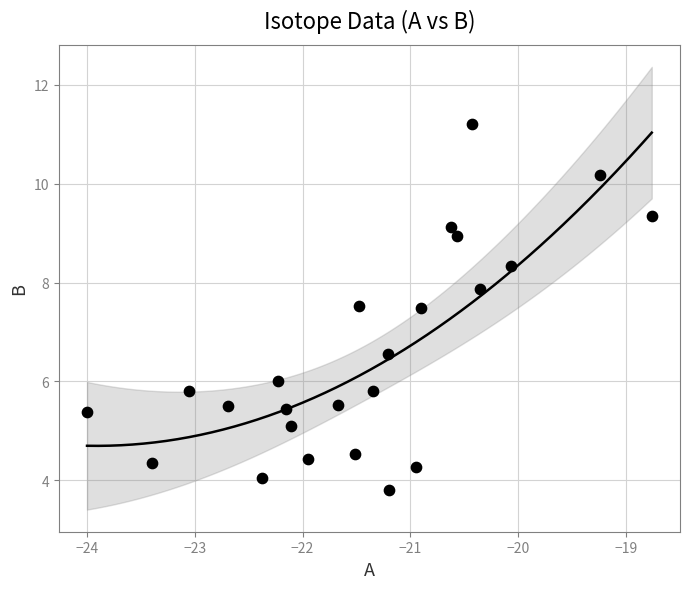

What is the range of X values (max minus min)?

5.2